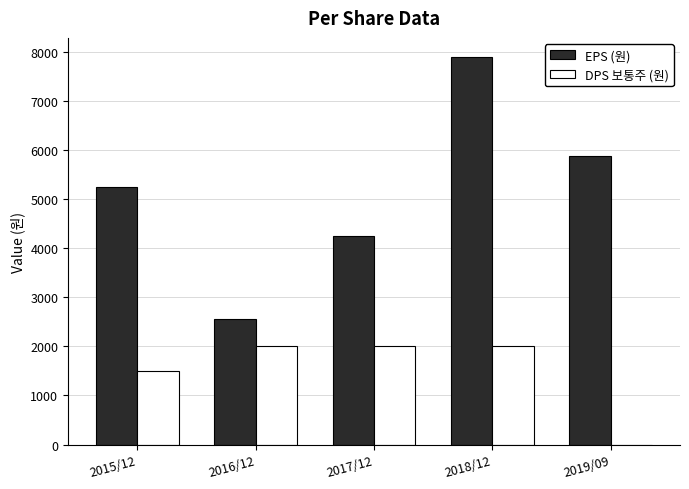

Count the number of data series in this chart.

2